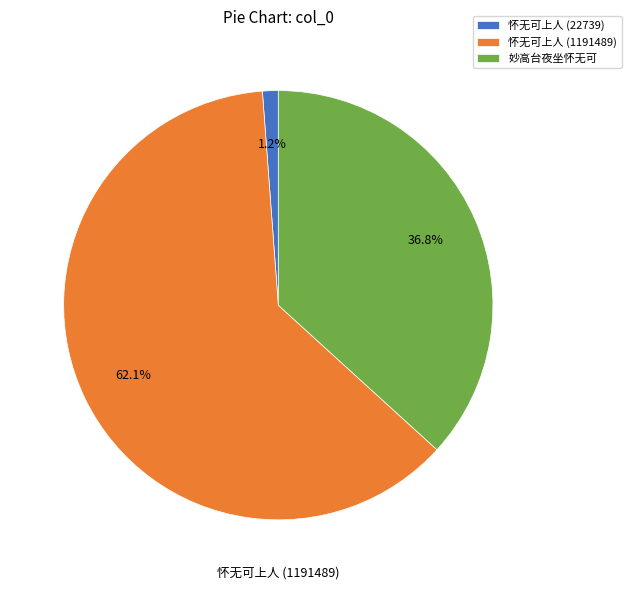

What percentage is the 妙高台夜坐怀无可 slice, to the nearest percent?

37%